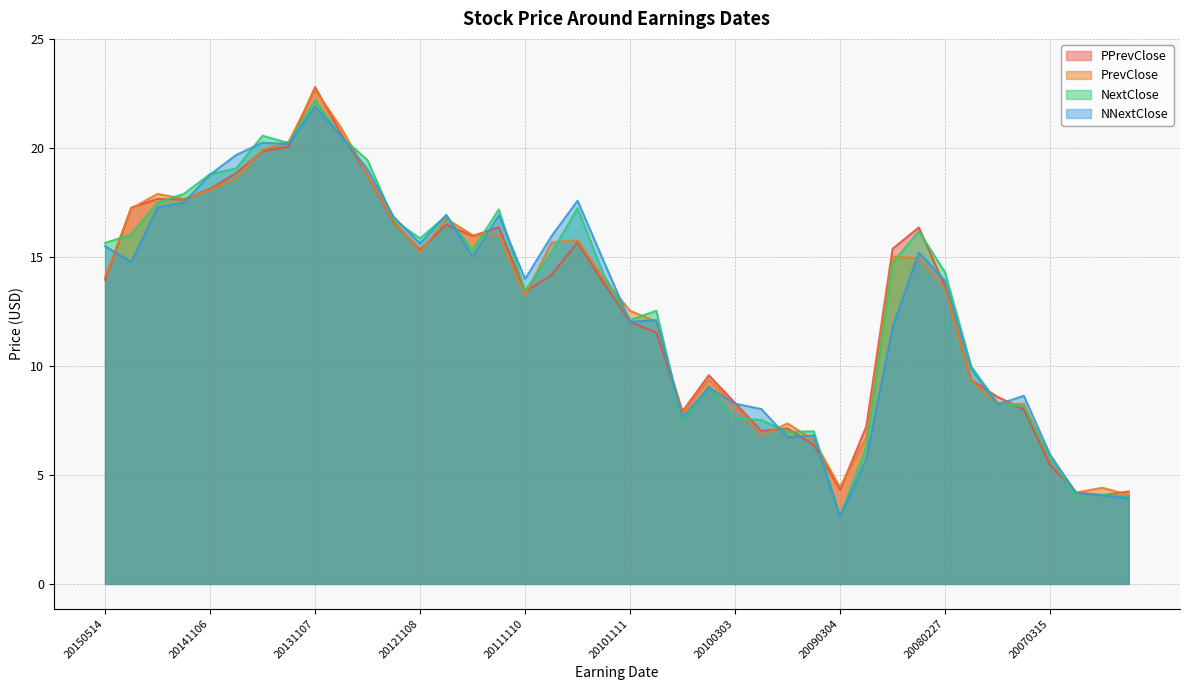

What is the average value of the NextClose series?

13.0